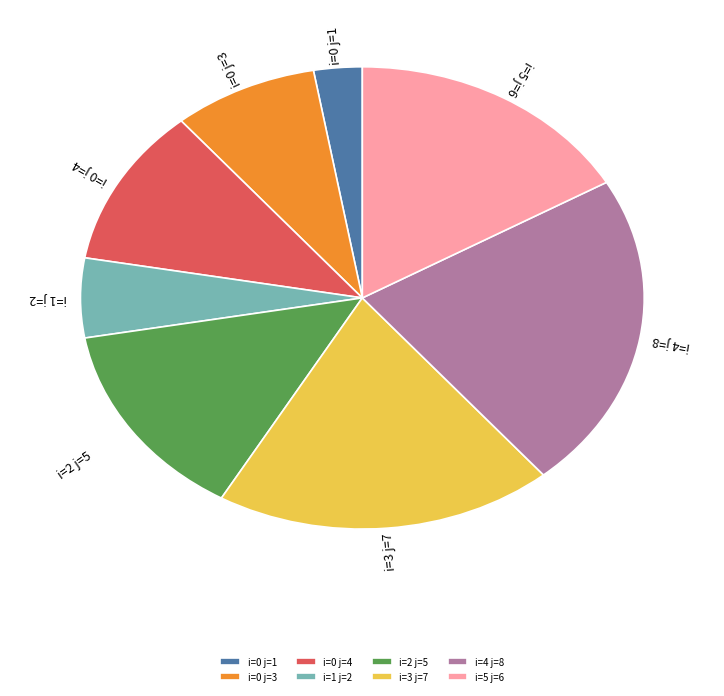

Is the sum of i=3 j=7 and i=4 j=8 greater than half?

No